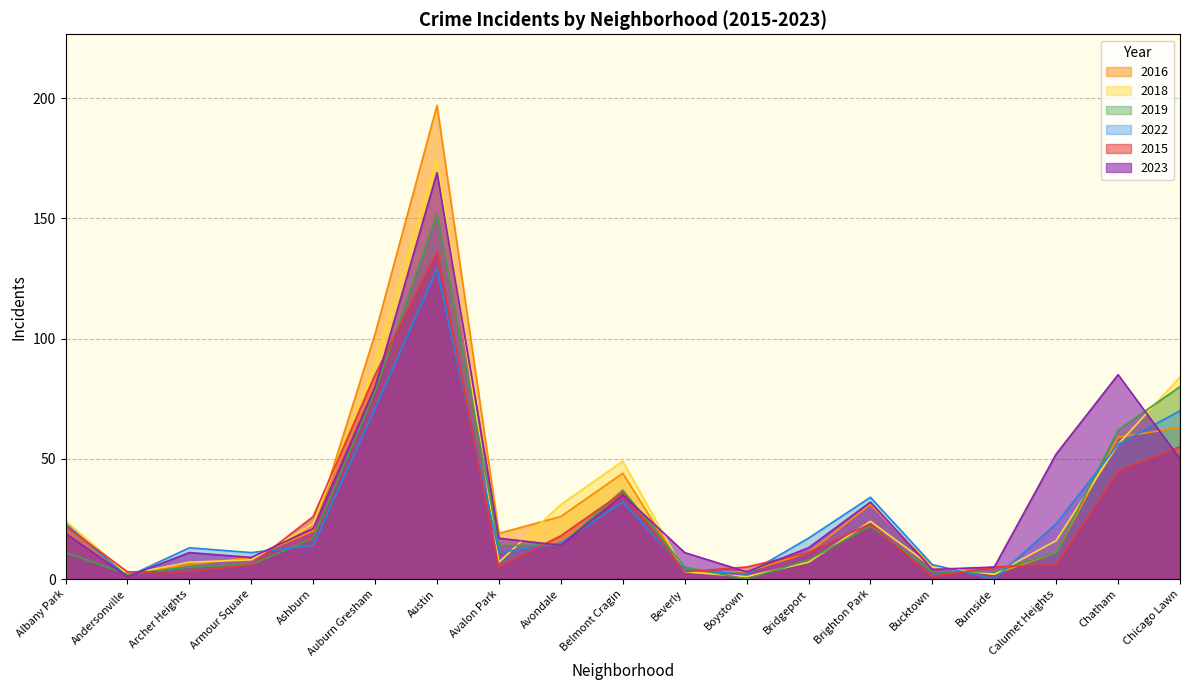

What are all the series names shown in the legend?

2016, 2018, 2019, 2022, 2015, 2023